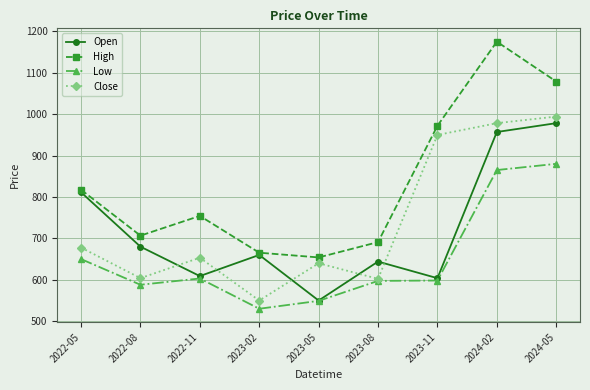

What is the difference between the Open values at 2022-08 and 2022-11?

71.0